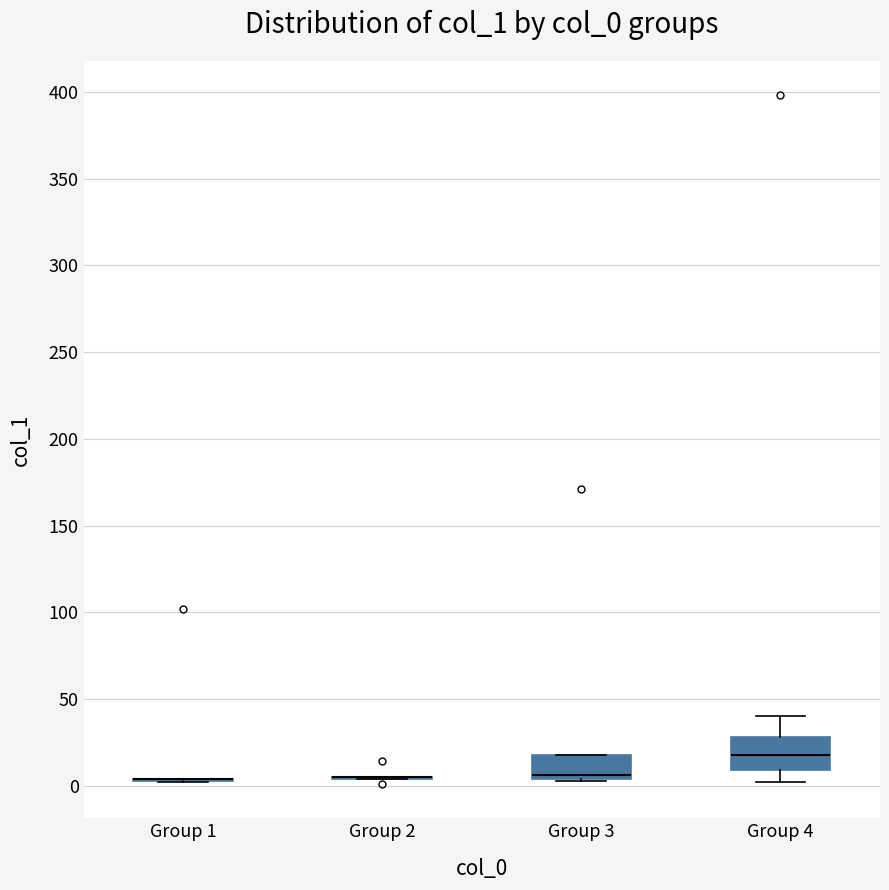

Where is the lower edge of the box for Group 4 on the y-axis? The values are not printed on the chart, so give them approximately, as read against the axis.

10